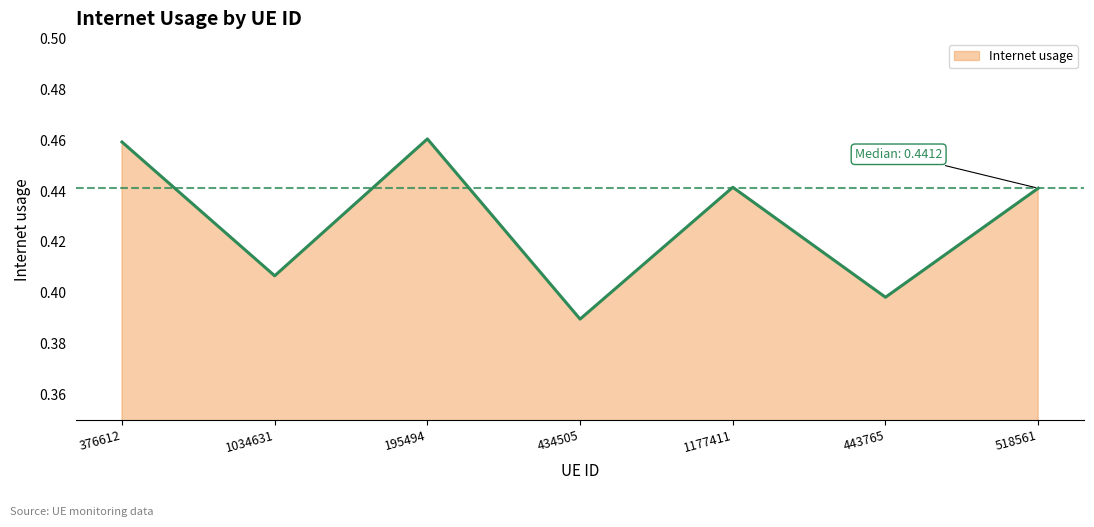

How many values are between 0 and 1?

7